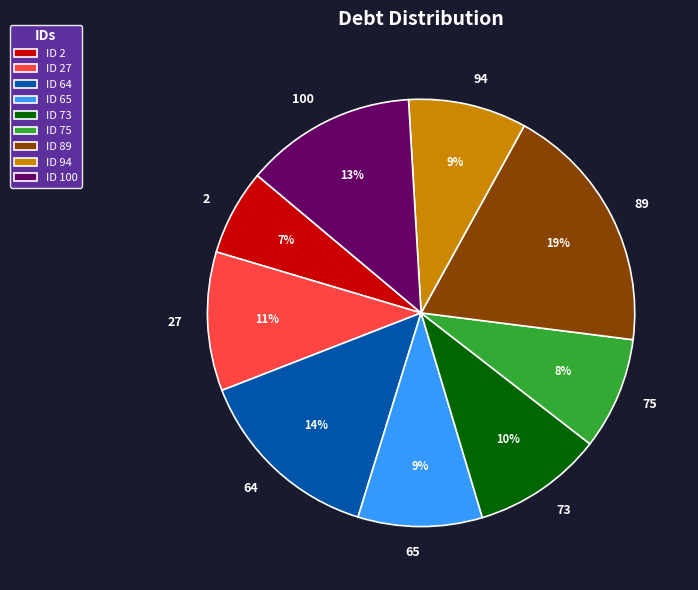

The 2 slice represents 7% of the pie. True or false?

True